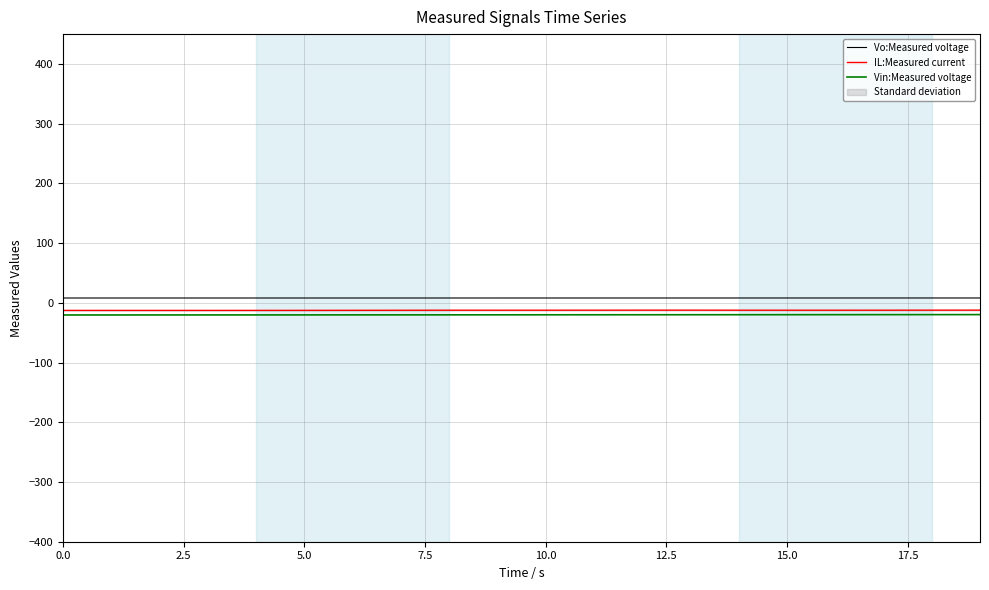

True or false: IL:Measured current and Vo:Measured voltage cross at least once.

False